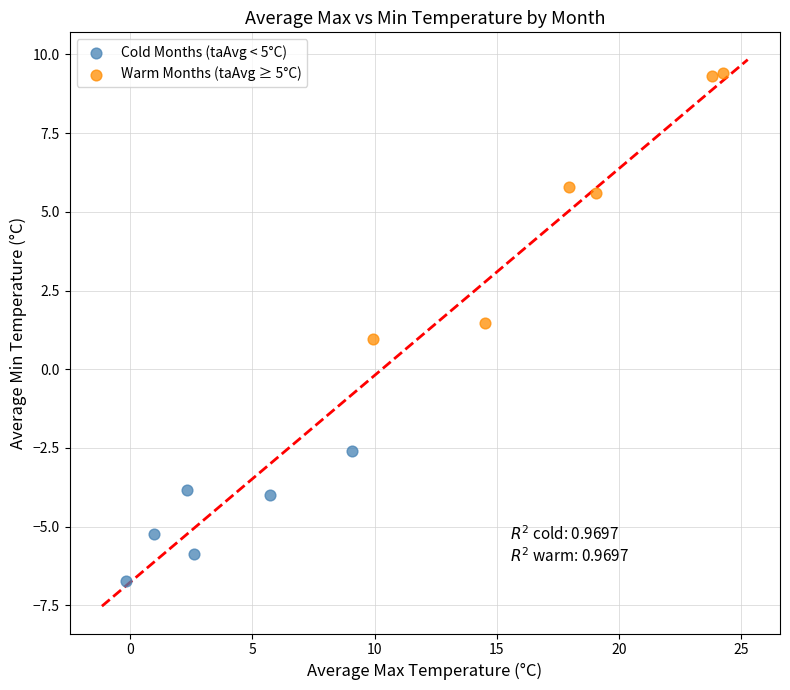

Which series reaches the minimum Y coordinate?

Cold Months (taAvg < 5°C)